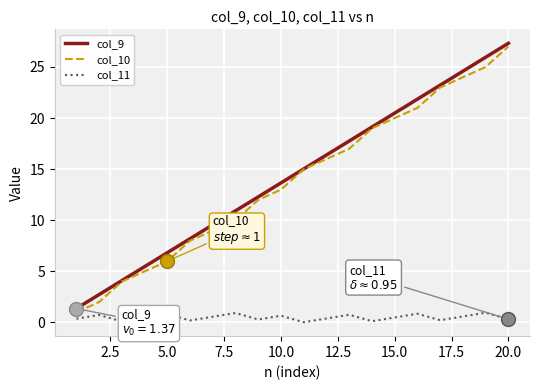

True or false: col_10 and col_11 cross at least once.

False